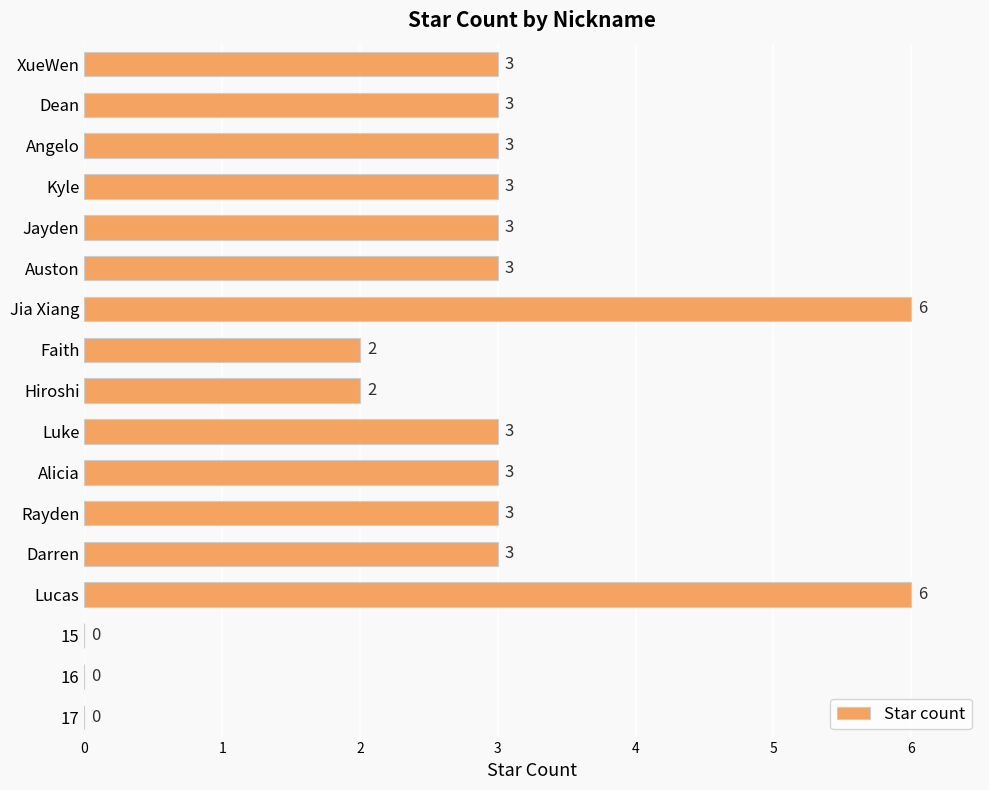

How many data points does each series have?

17